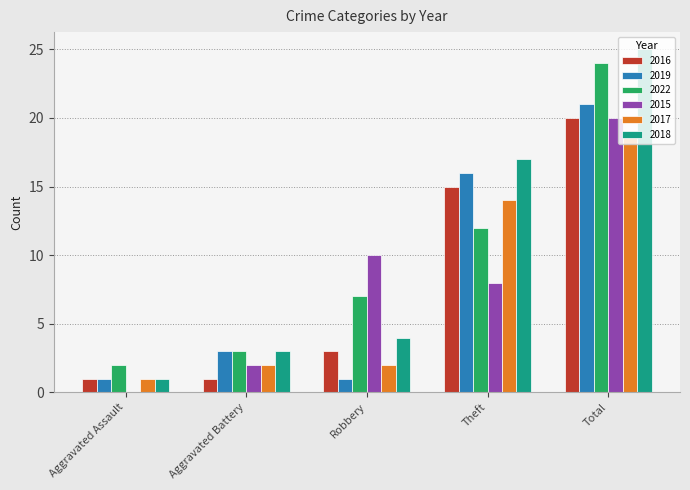

The value of 2015 at Theft is 11. True or false?

False